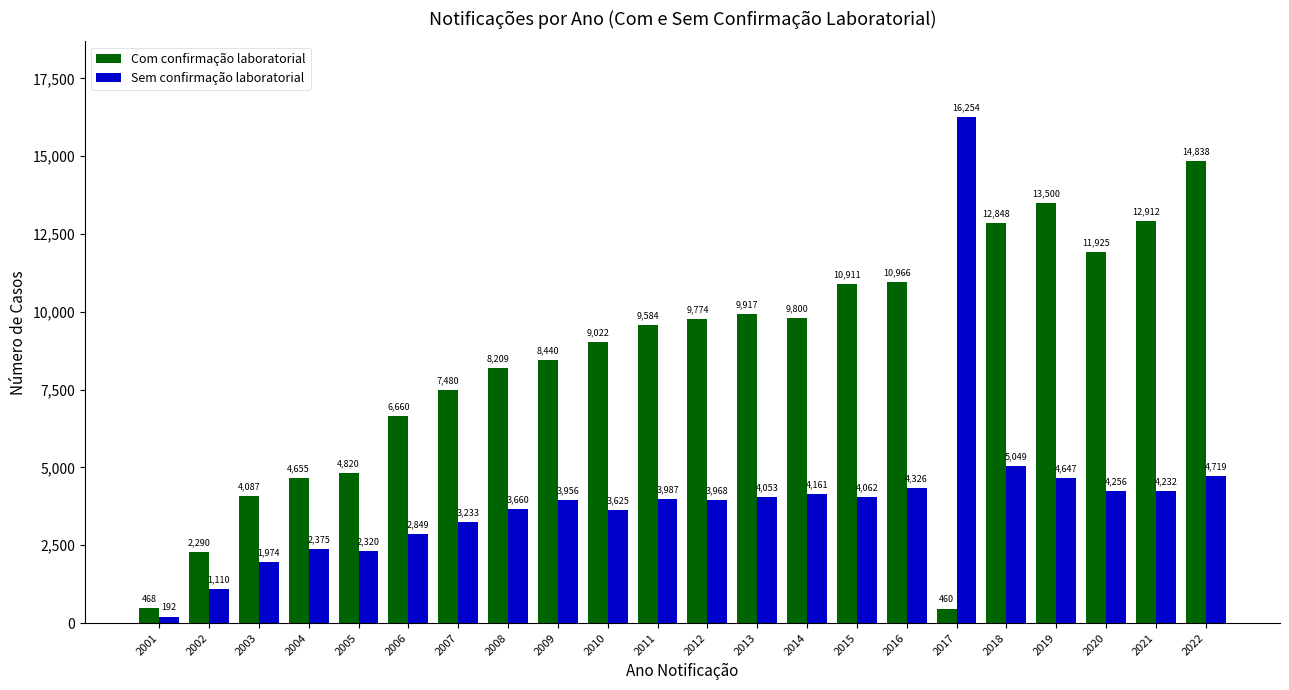

What is the sum of all Com confirmação laboratorial values?

183566